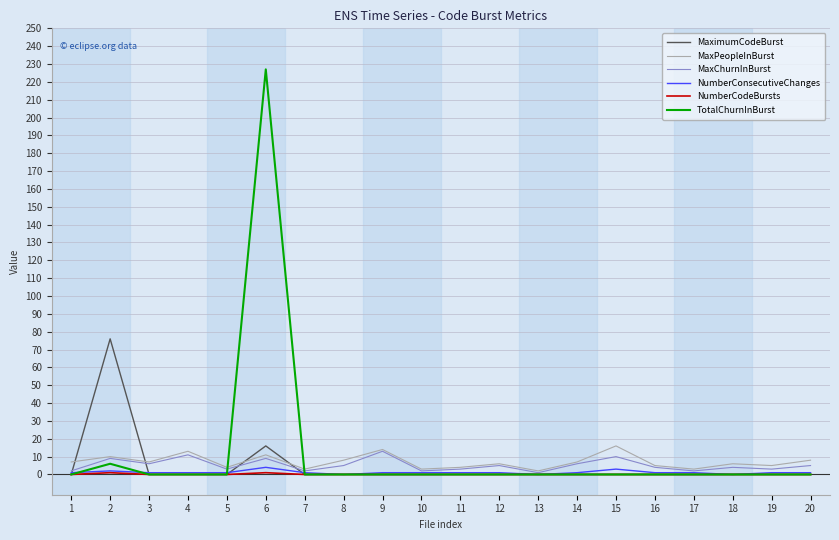

Which series has the largest range (max minus min)?

TotalChurnInBurst